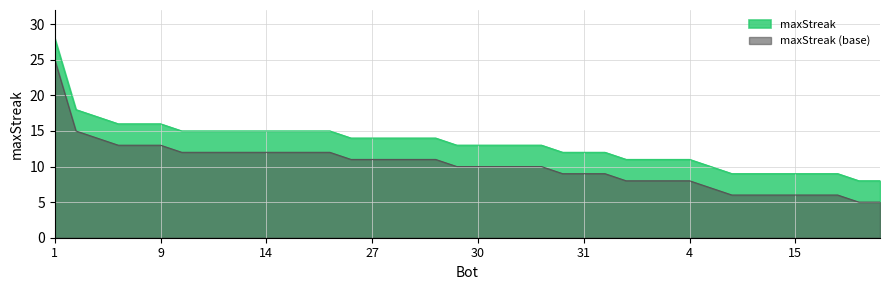

True or false: the data has more than 1 interior local peaks.

False